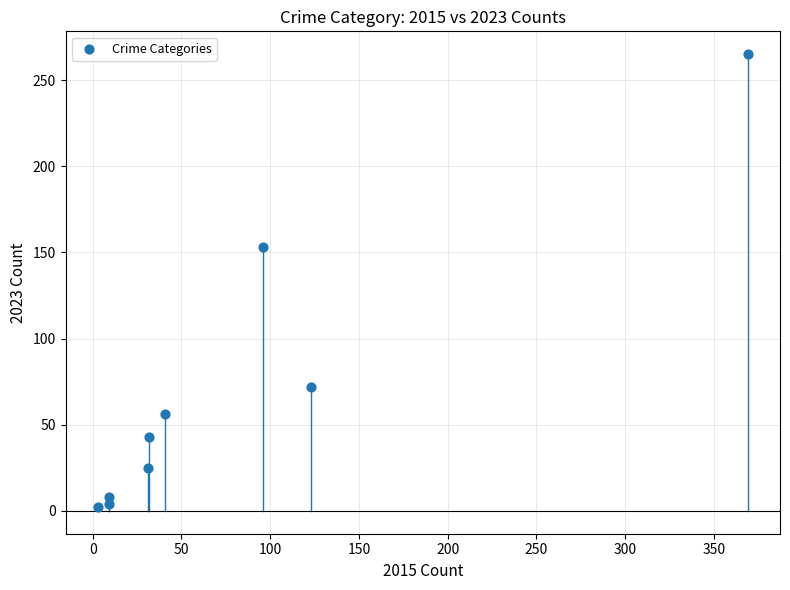

What Y value in the scatter plot is closest to 133?

153